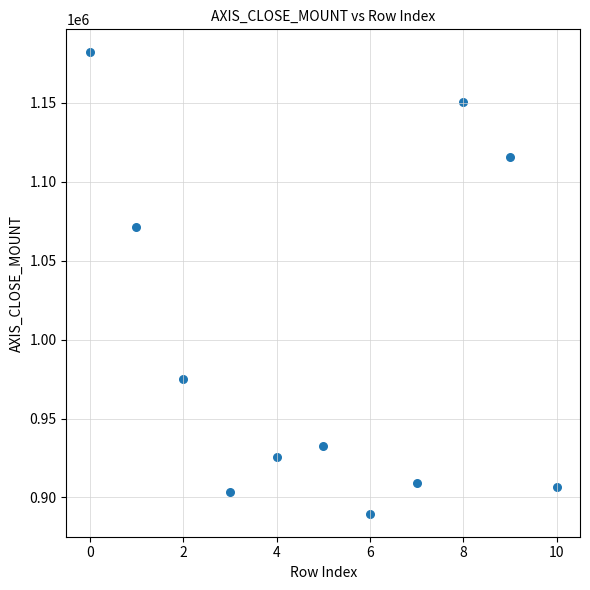

What Y value in the scatter plot is closest to 1035850?

1071600